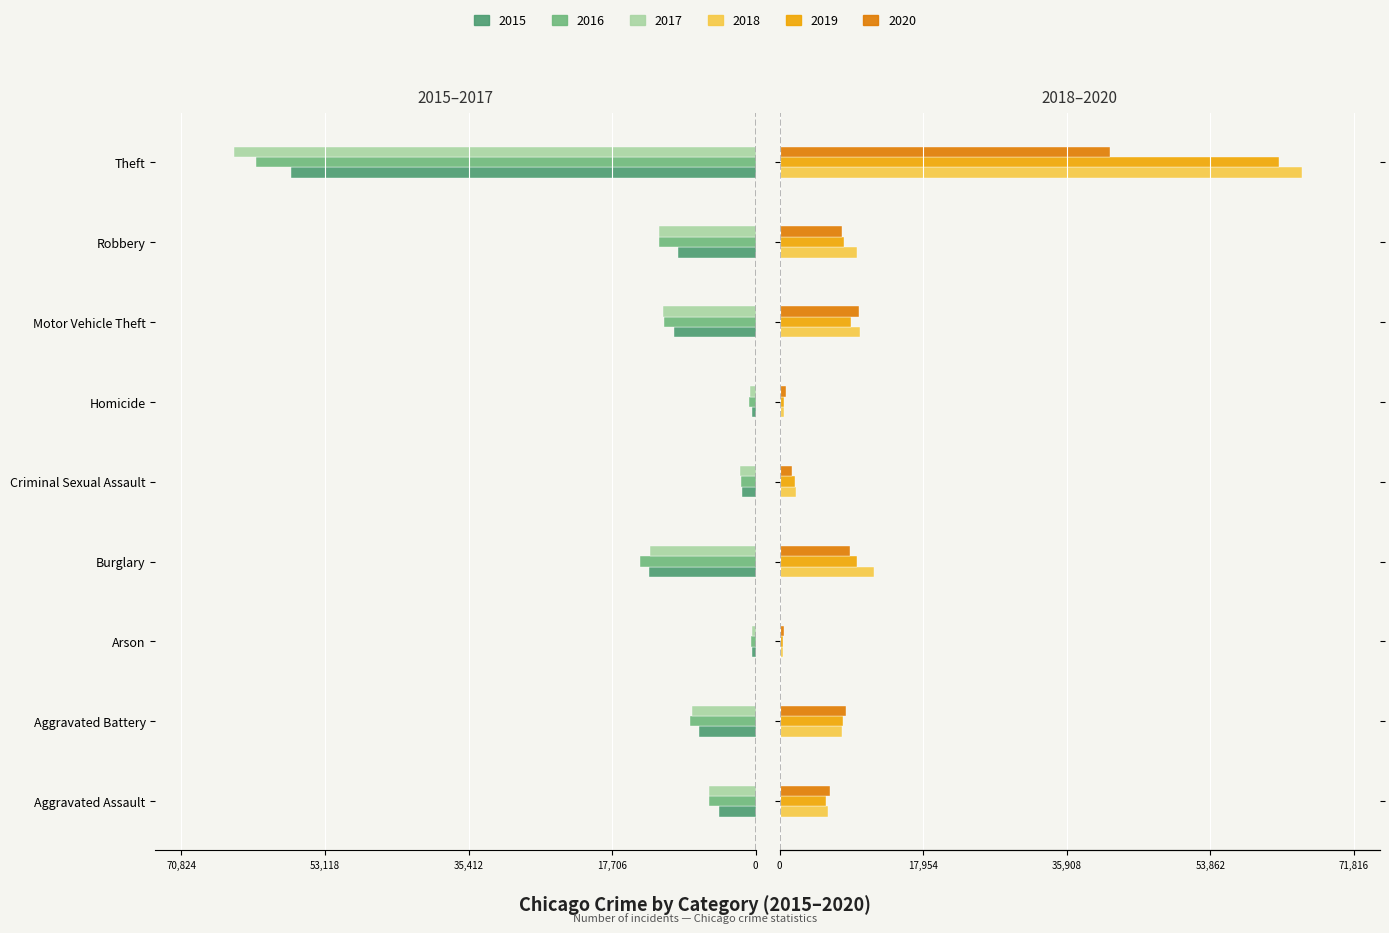

Between Homicide and Arson, which is larger?

Arson